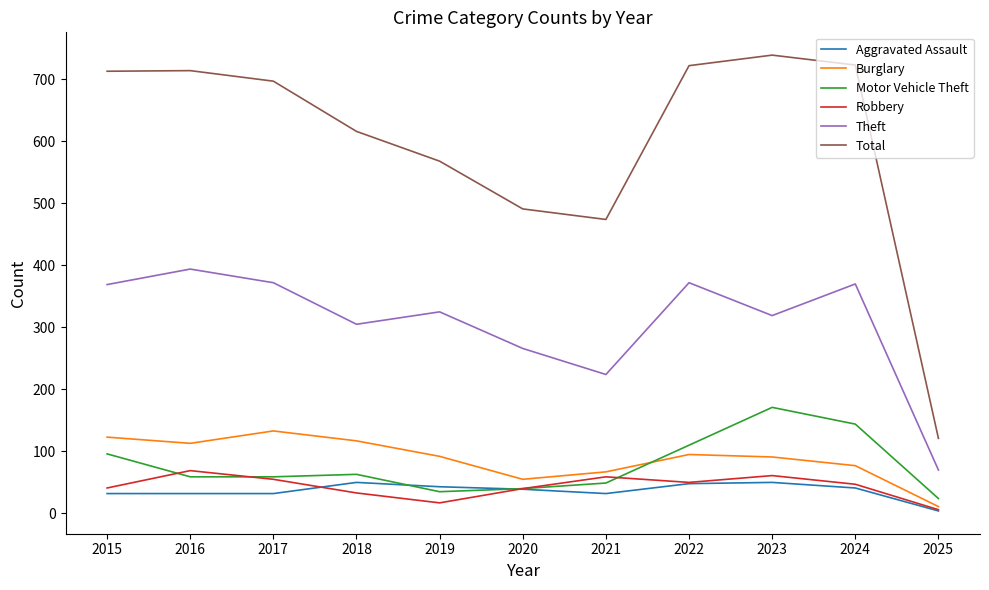

What is the approximate value of Aggravated Assault at 2022, to the nearest 10?

50